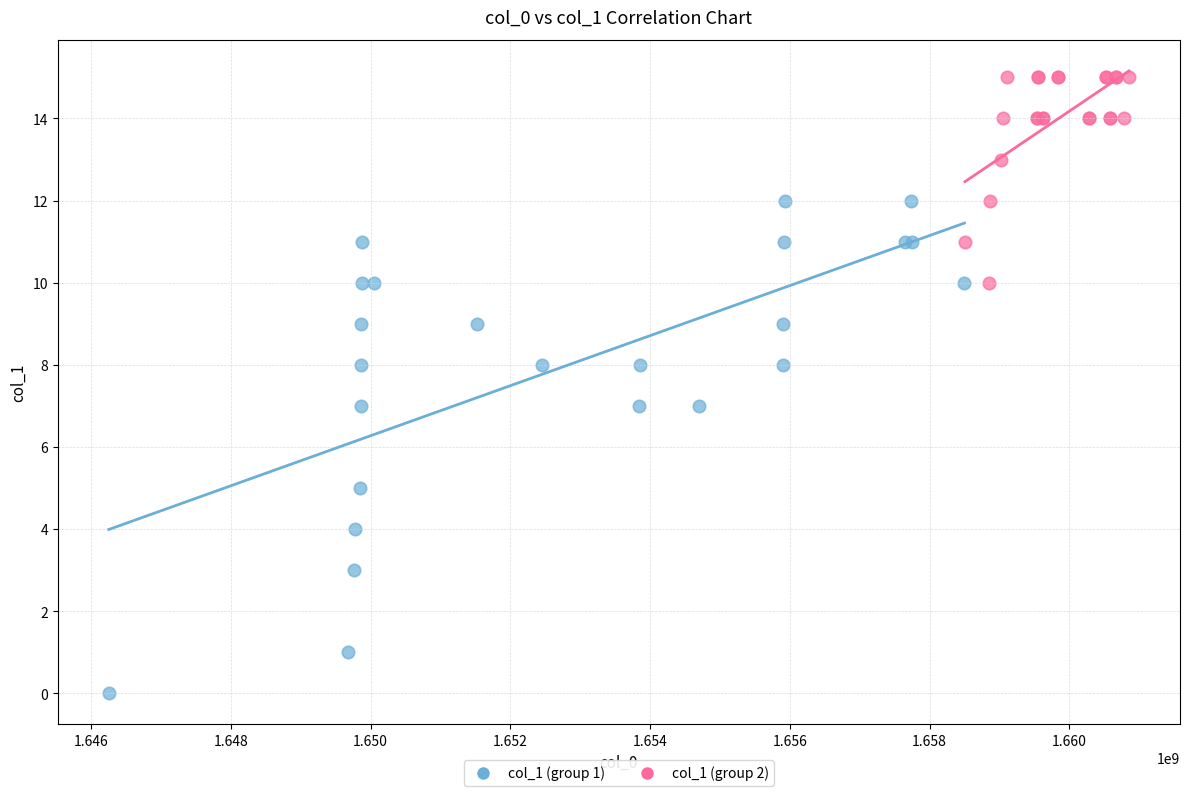

Which series contains the lowest Y value?

col_1 (group 1)